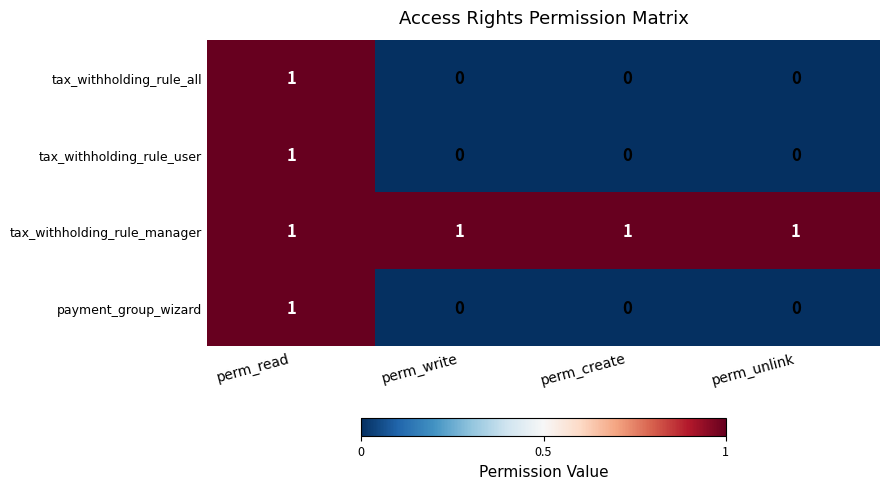

How many tax_withholding_rule_user values are between 0 and 1?

4